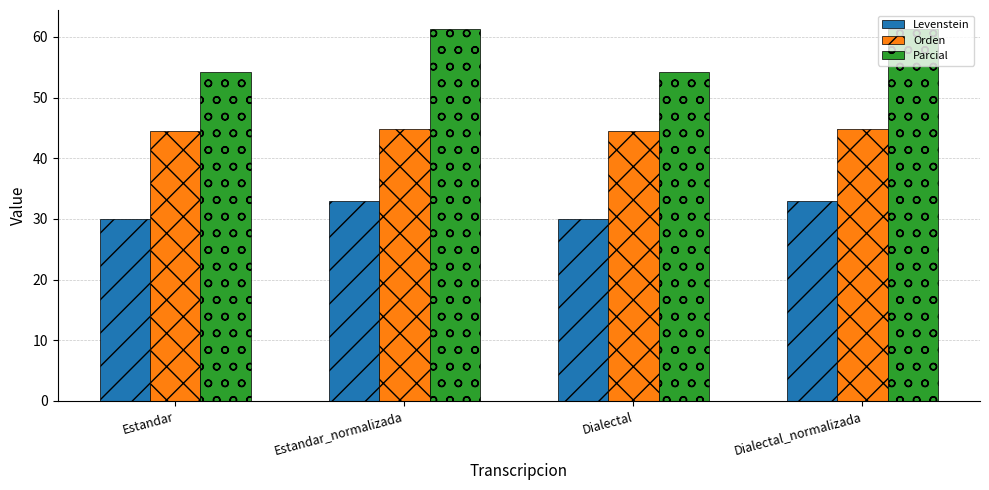

Does the chart contain stacked bars?

No